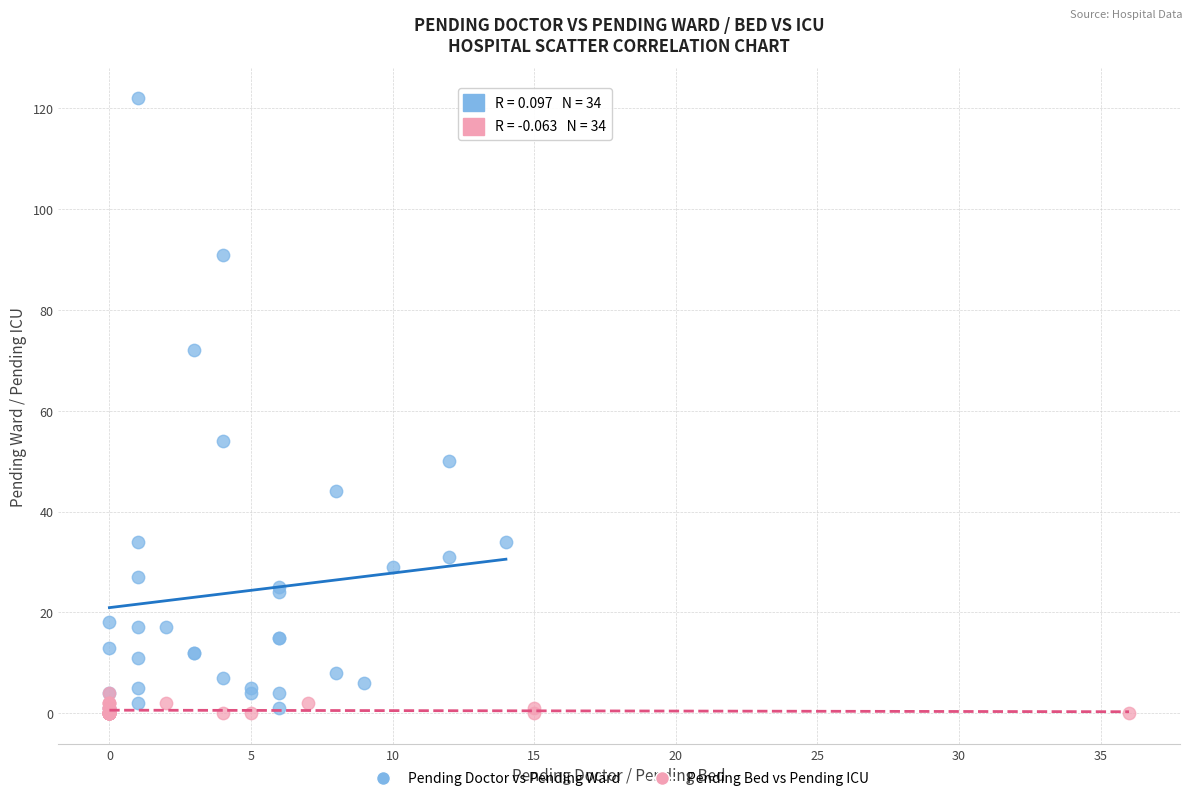

What are all the series names shown in the legend?

Pending Doctor vs Pending Ward, Pending Bed vs Pending ICU